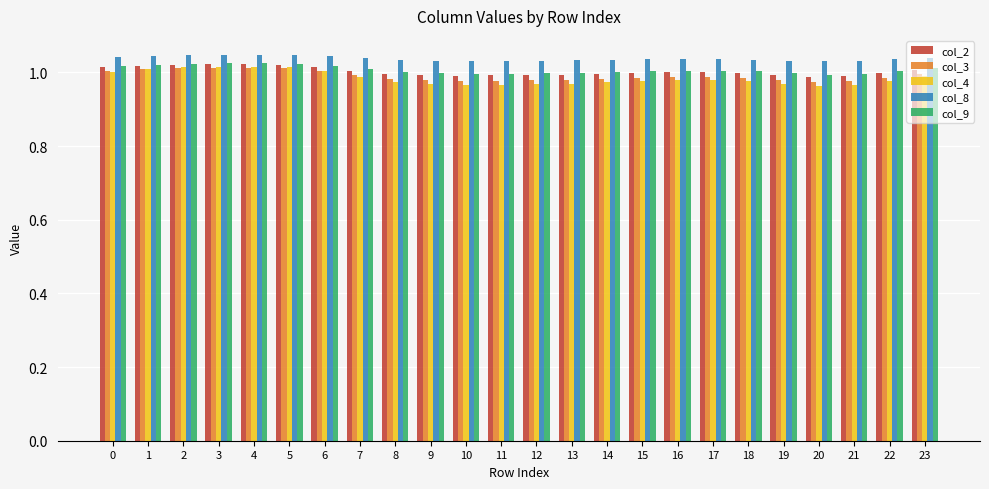

What is the total value across all series at 4?

5.1